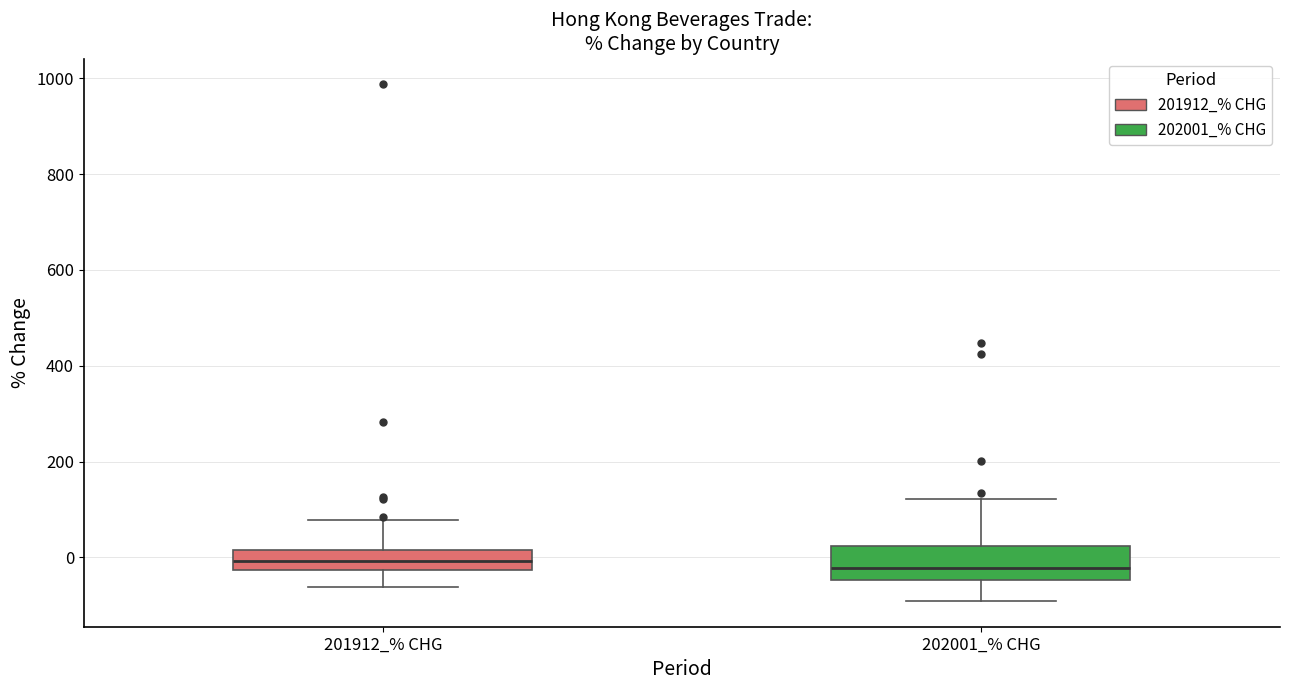

Reading left to right, transcribe this box plot: for each box, give where its median line is, the range the box spans, and where its two whiskers end, as read against the y-axis. The values are not printed on the chart, so give them approximately, as read against the axis.

201912_% CHG: median 0, box -20 to 20, whiskers -60 to 80
202001_% CHG: median -20, box -40 to 20, whiskers -100 to 120